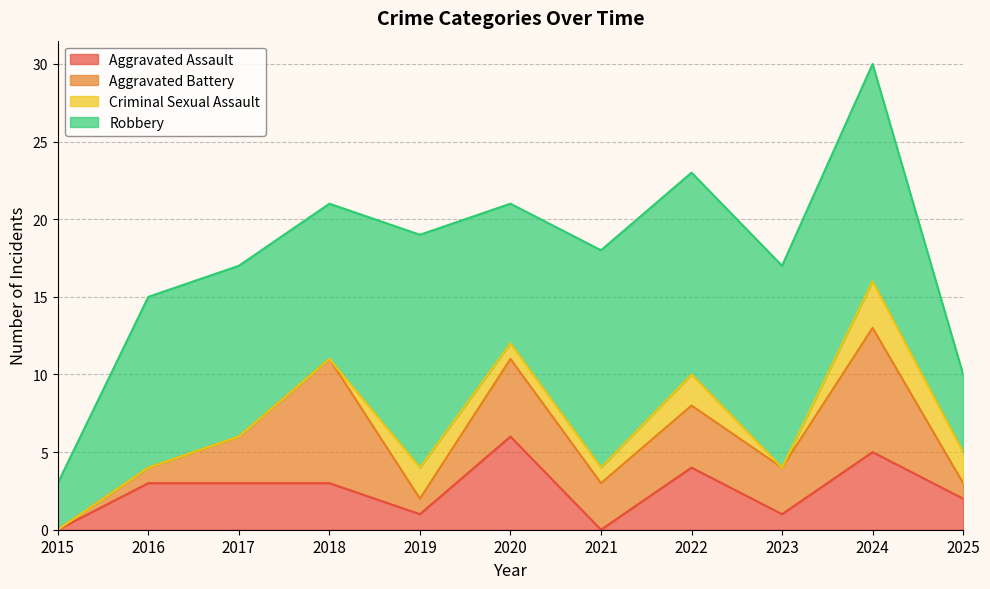

Where is the first local maximum for Aggravated Assault?

2020